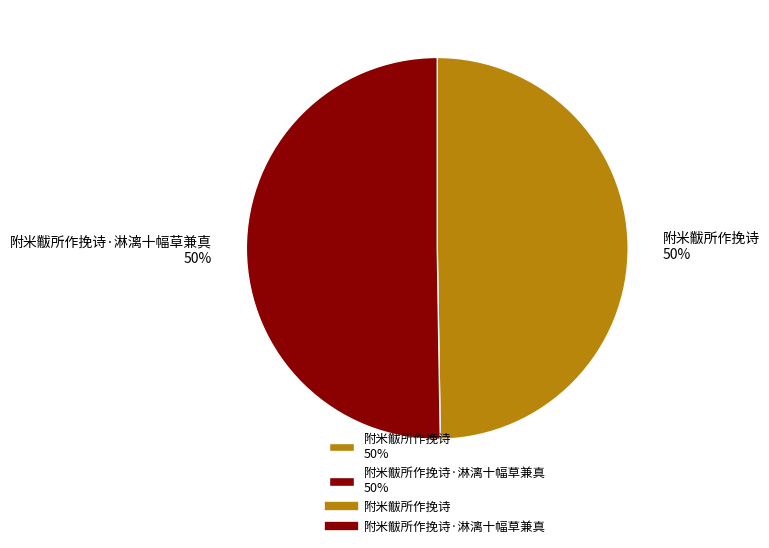

Is it true that 附米黻所作挽诗 50% is 50% of the pie?

True